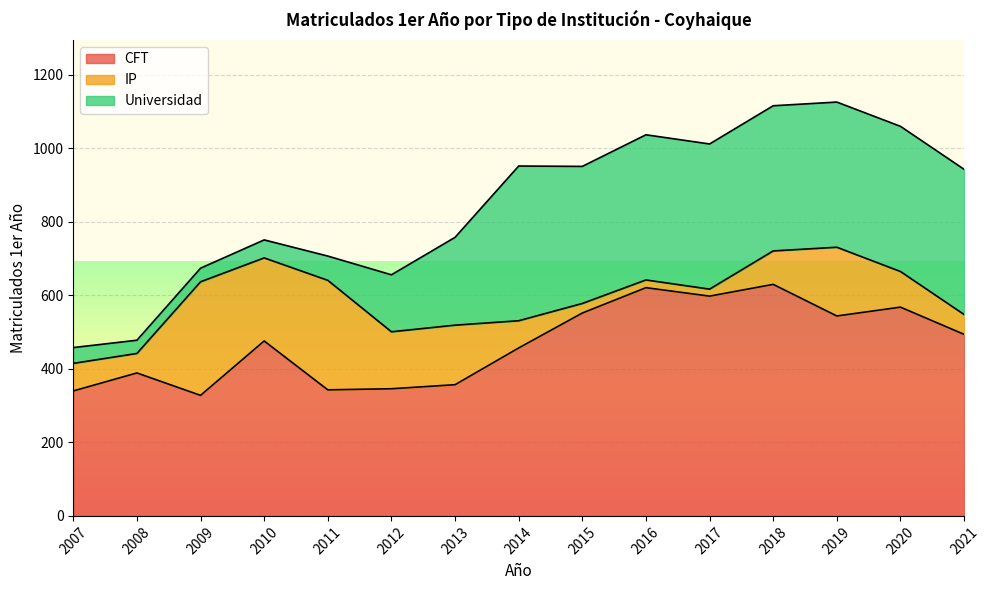

Is it true that CFT equals 1029 at 2018?

False